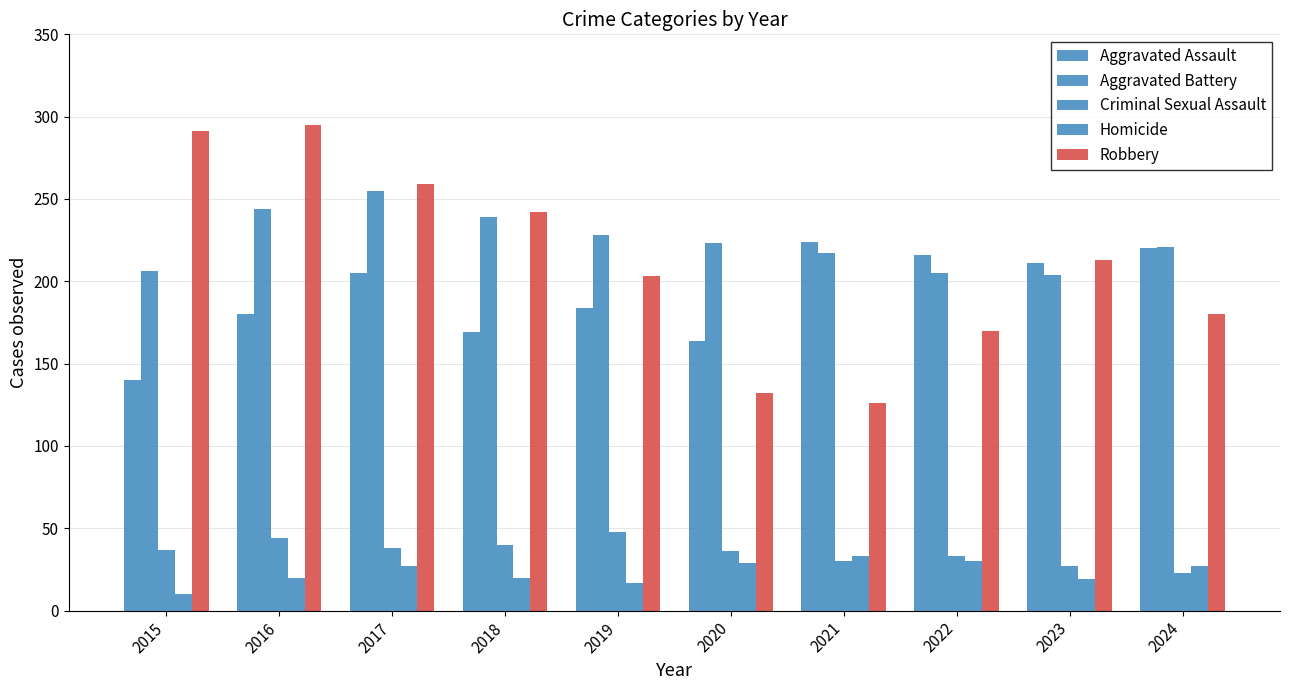

Which category has the lowest value across all series?

2015